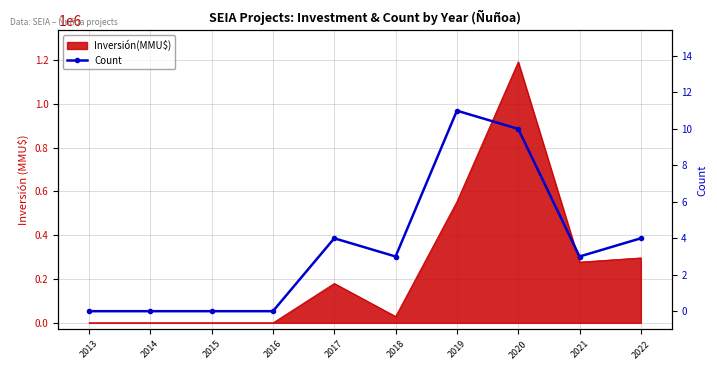

List the labels in order of value, smallest first.

2013, 2014, 2015, 2016, 2018, 2021, 2017, 2022, 2020, 2019